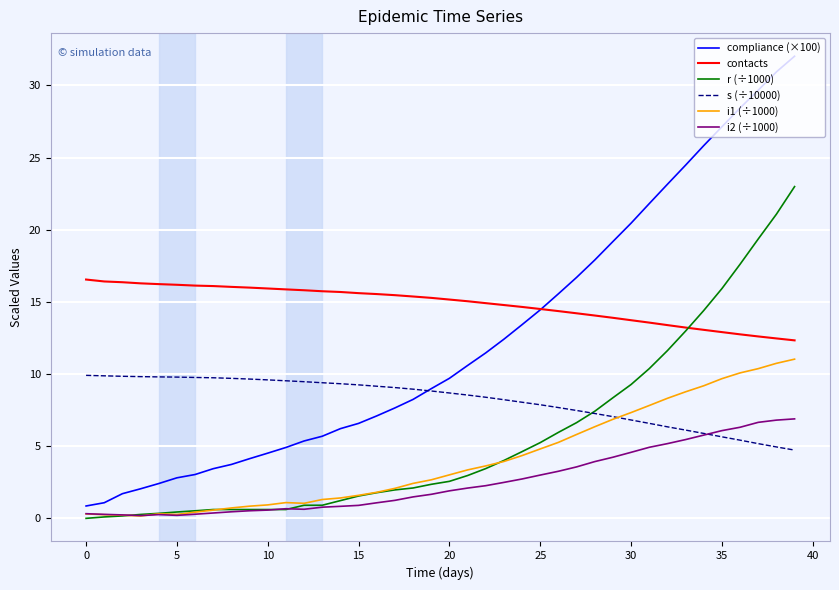

What is the minimum value for compliance (×100)?

0.9